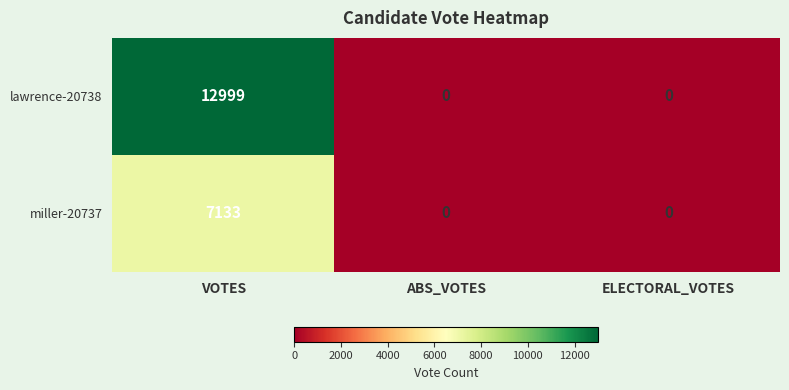

The value of lawrence-20738 at ABS_VOTES is 8032. True or false?

False